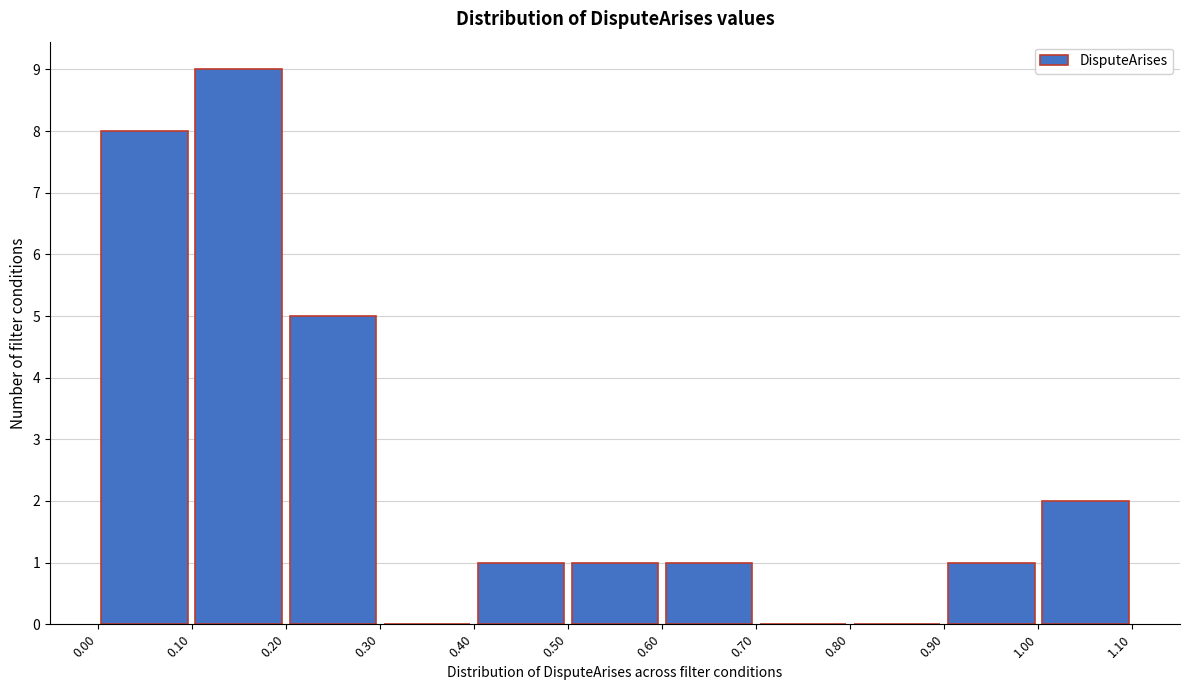

Reading left to right, list every bar in this chart as the range it spans on the x-axis followed by its height. The values are not printed on the chart, so give them approximately, as read against the axis.

0.00 to 0.10: 8
0.10 to 0.20: 9
0.20 to 0.30: 5
0.30 to 0.40: 0
0.40 to 0.50: 1
0.50 to 0.60: 1
0.60 to 0.70: 1
0.70 to 0.80: 0
0.80 to 0.90: 0
0.90 to 1.00: 1
1.00 to 1.10: 2